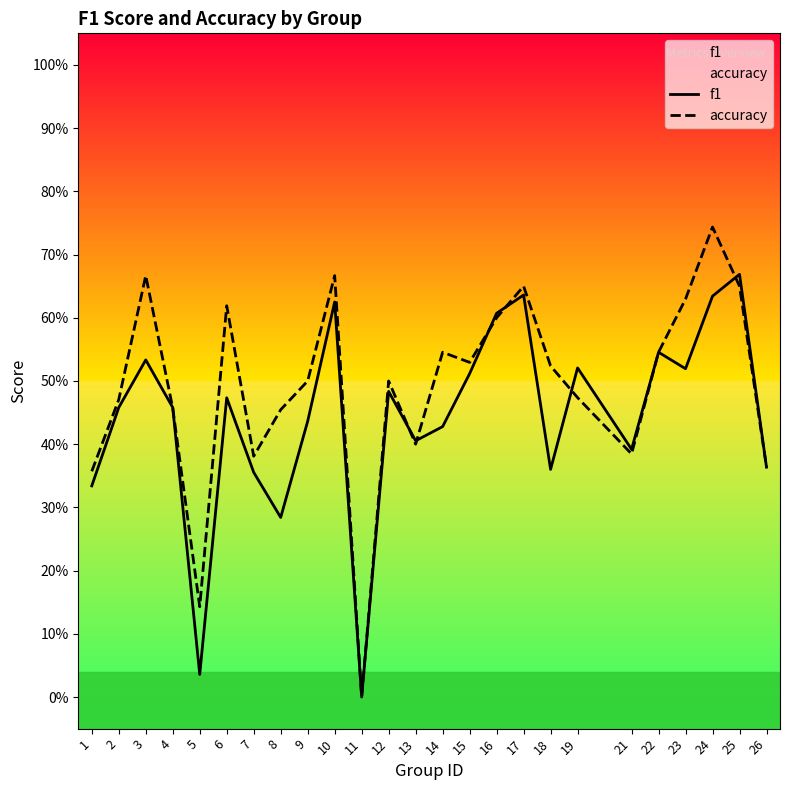

How many lines are shown in the chart?

2